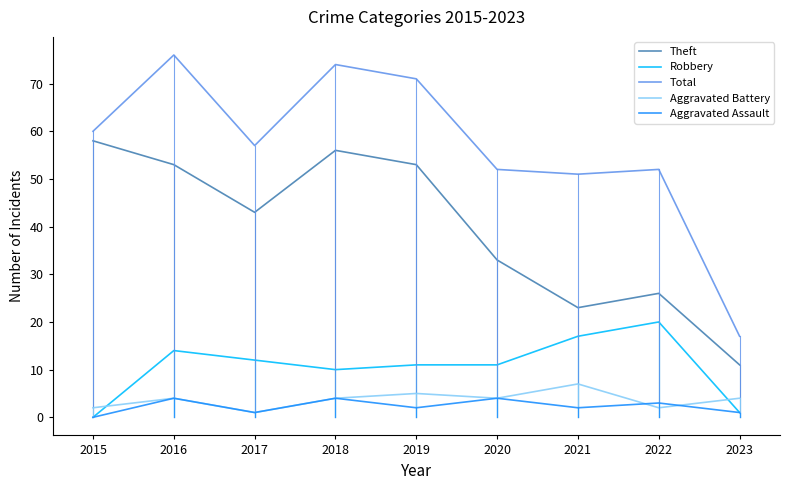

What is the maximum value shown in the chart?

76